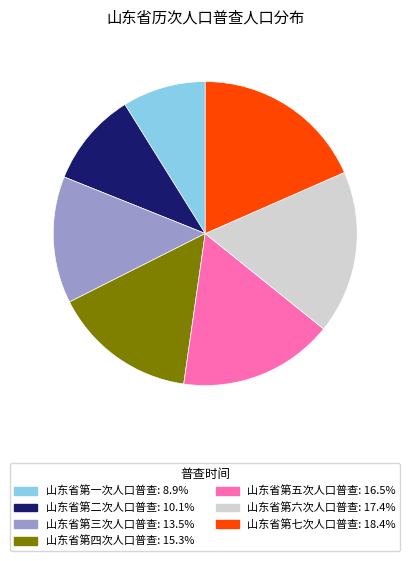

Does 山东省第七次人口普查 account for over 50% of the chart?

No